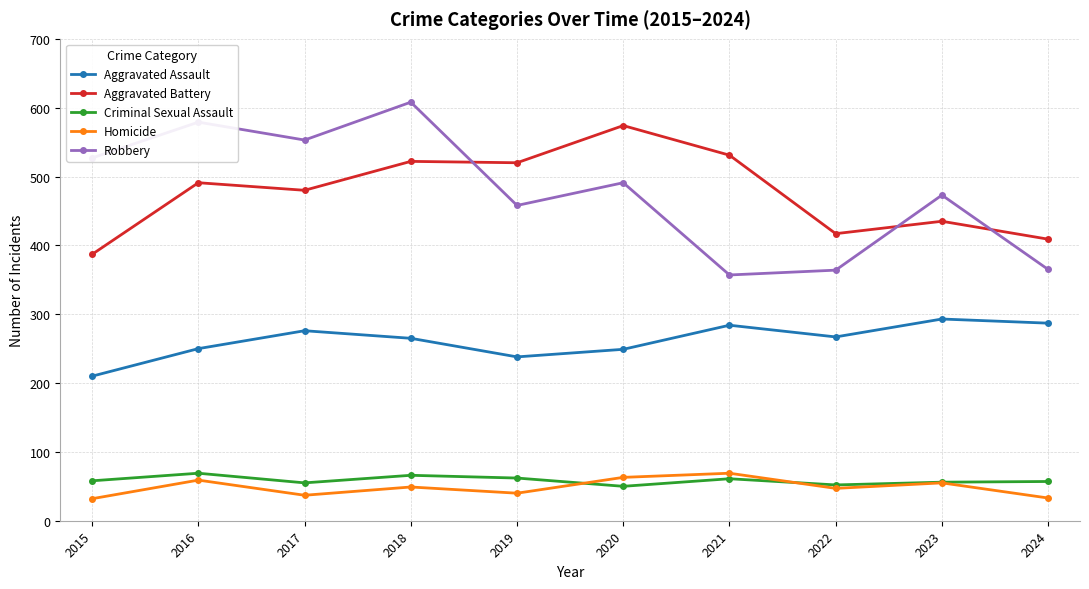

What is the total value across all series at 2017?

1401